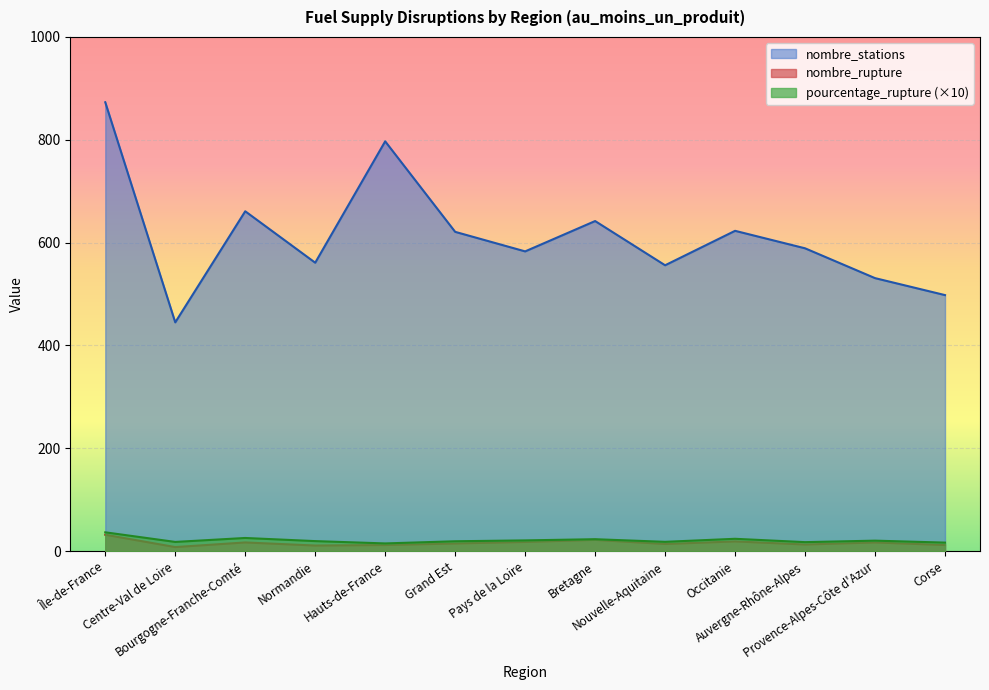

At which category is the sum across all series the highest?

Île-de-France